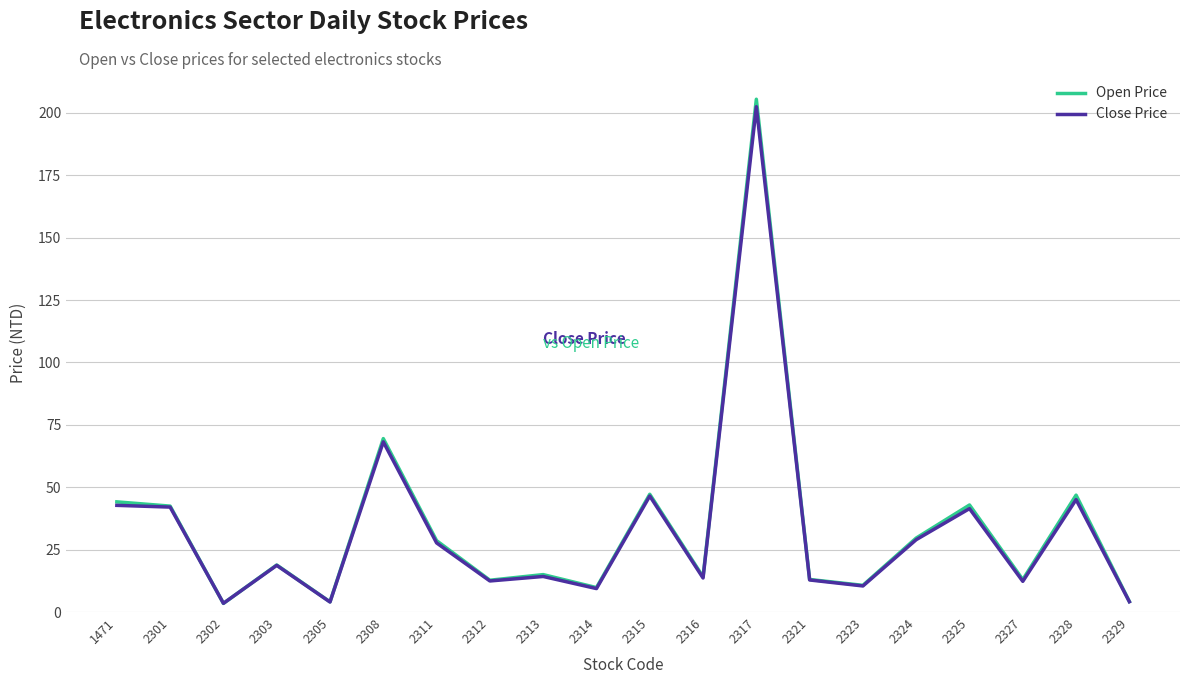

What are all the series names shown in the legend?

Open Price, Close Price